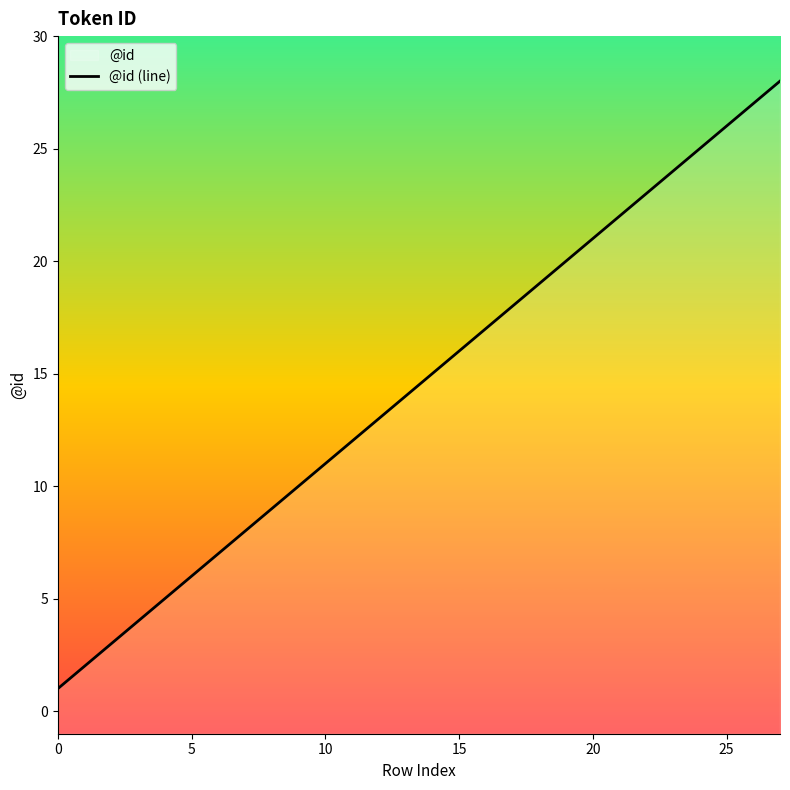

At which label is the value closest to 14?

13